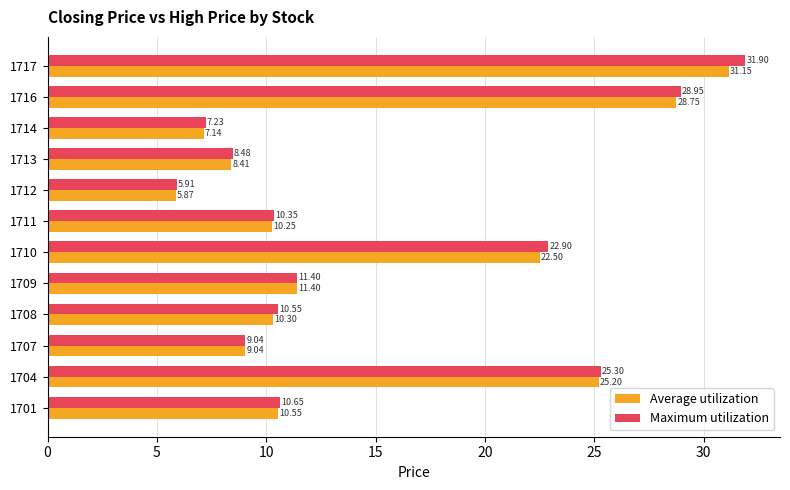

Which series has the widest spread of values?

Maximum utilization